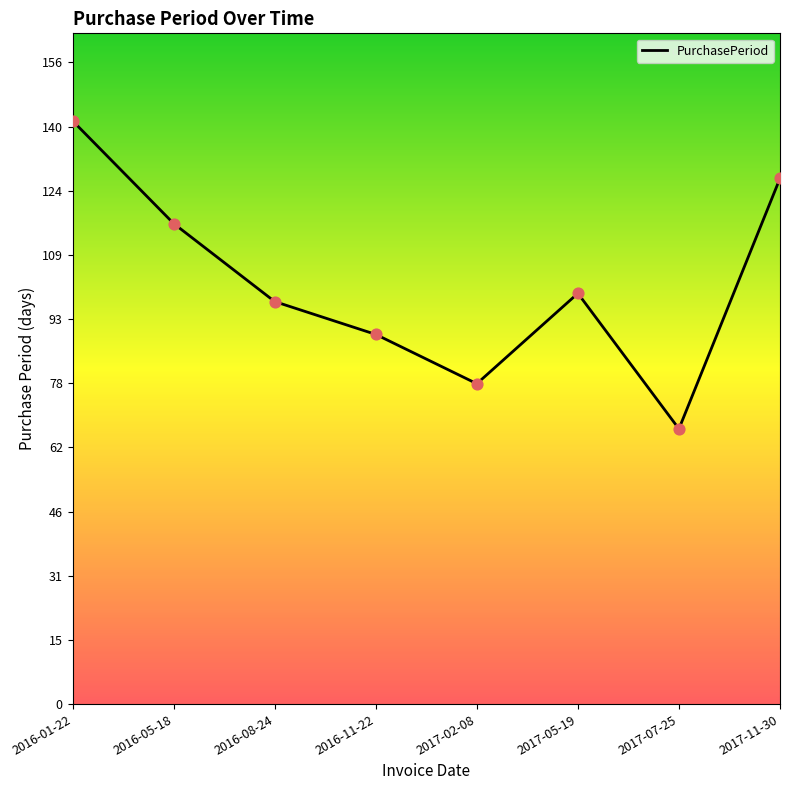

Which has a higher value, 2016-01-22 or 2017-02-08?

2016-01-22